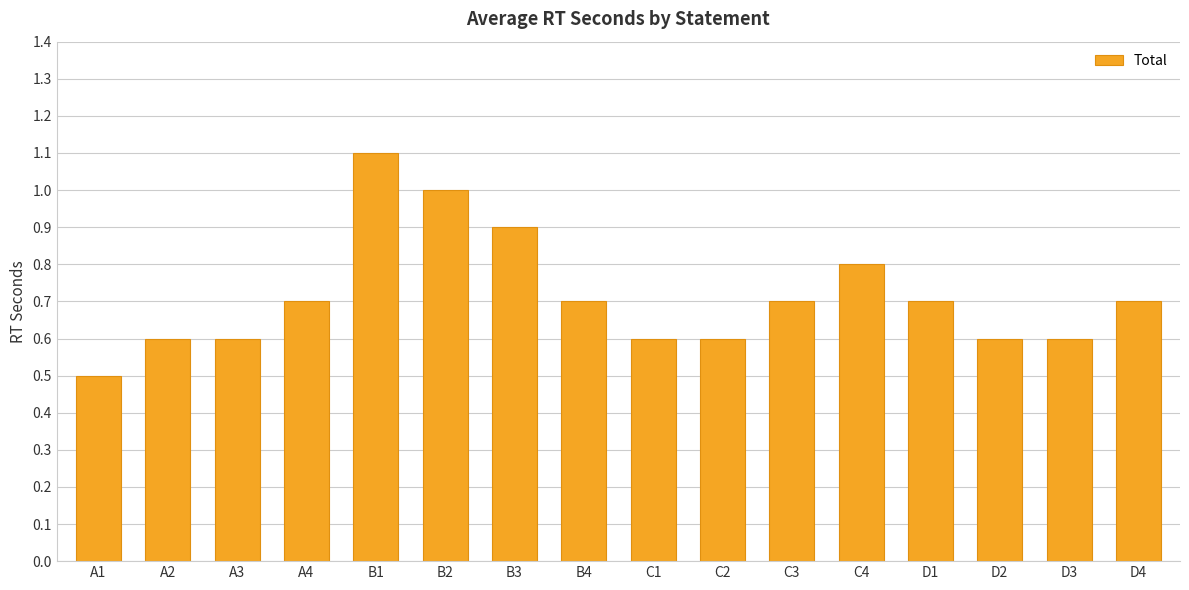

Reading left to right, list all the values displayed in this chart.

0.5	0.6	0.6	0.7	1.1	1.0	0.9	0.7	0.6	0.6	0.7	0.8	0.7	0.6	0.6	0.7